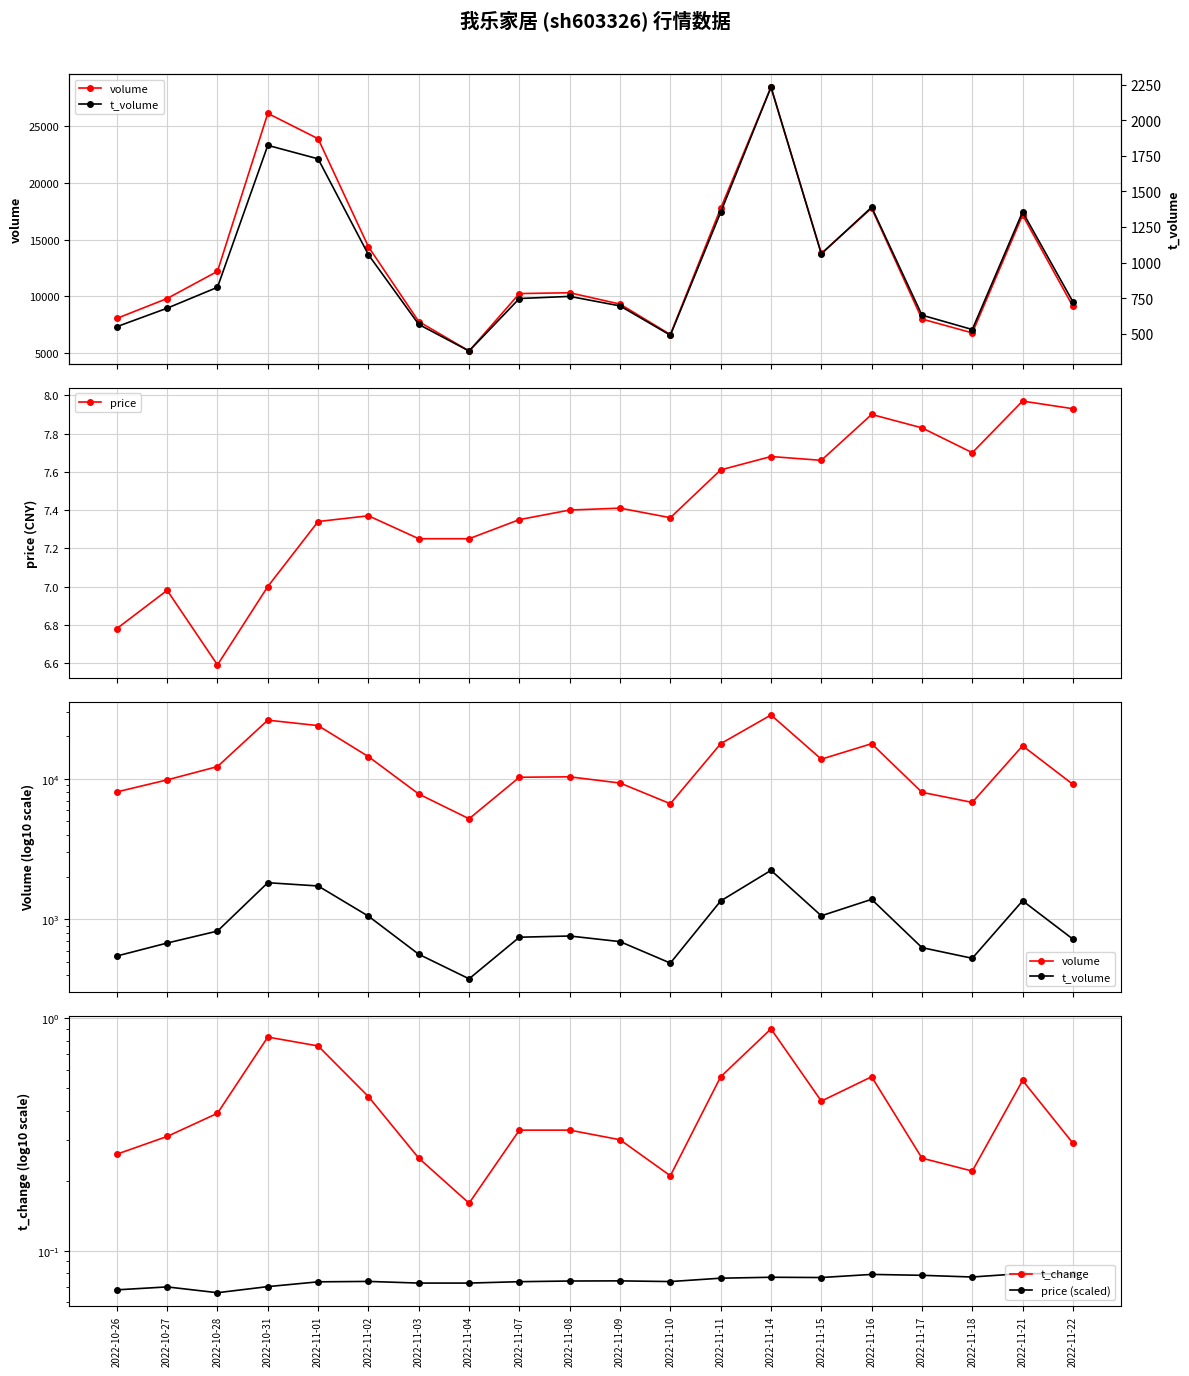

What is the value of the t_change point at the 10th from the left?

0.3